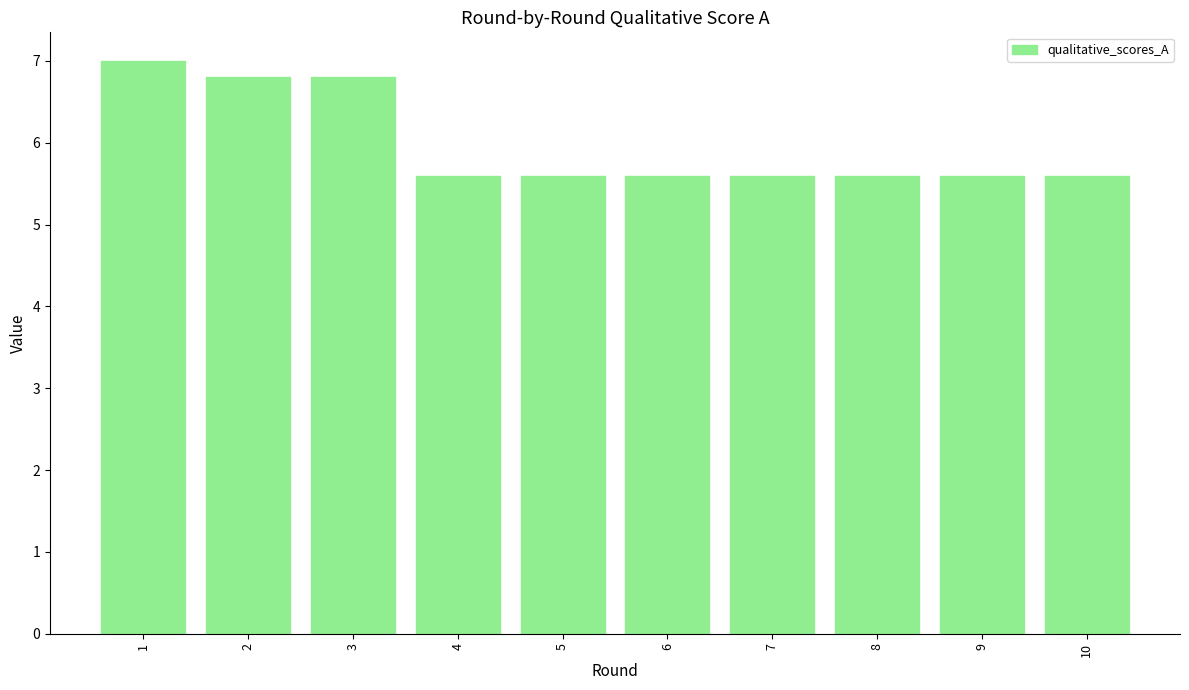

True or false: the data shows 6.8 at 3.

True